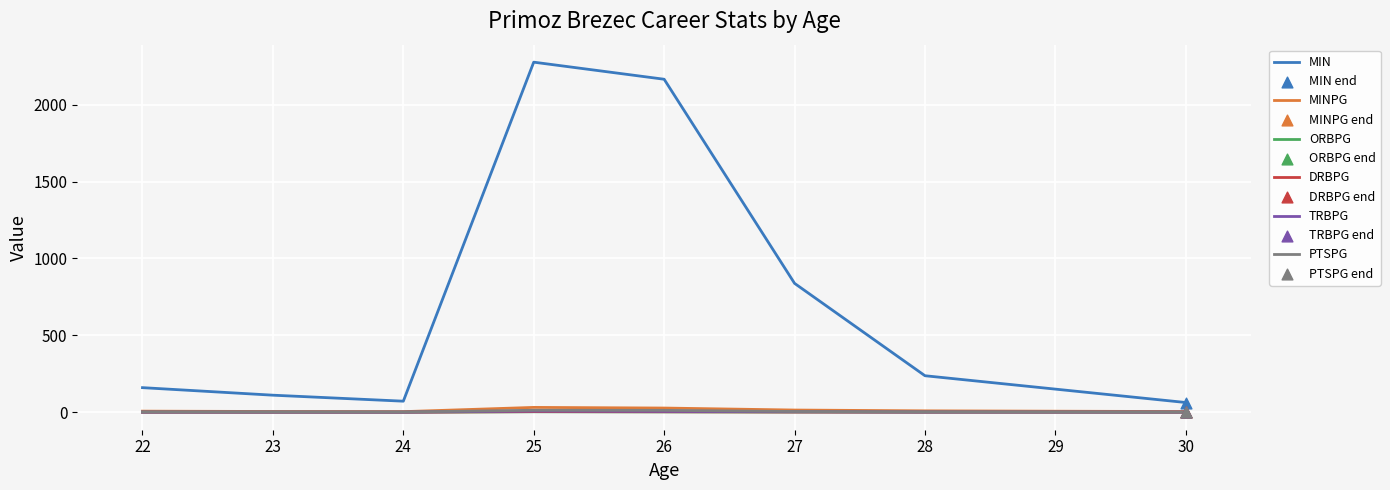

Between 23 and 25, which series saw the biggest shift?

MIN